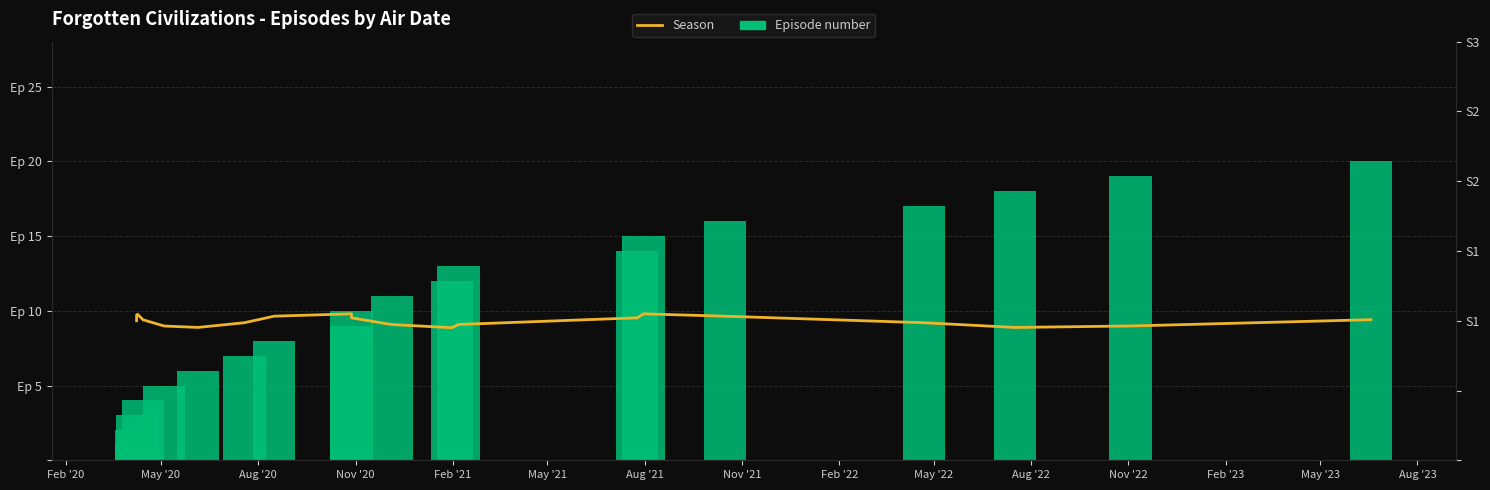

What is the difference between the highest and lowest values at Nov '22?

11.0